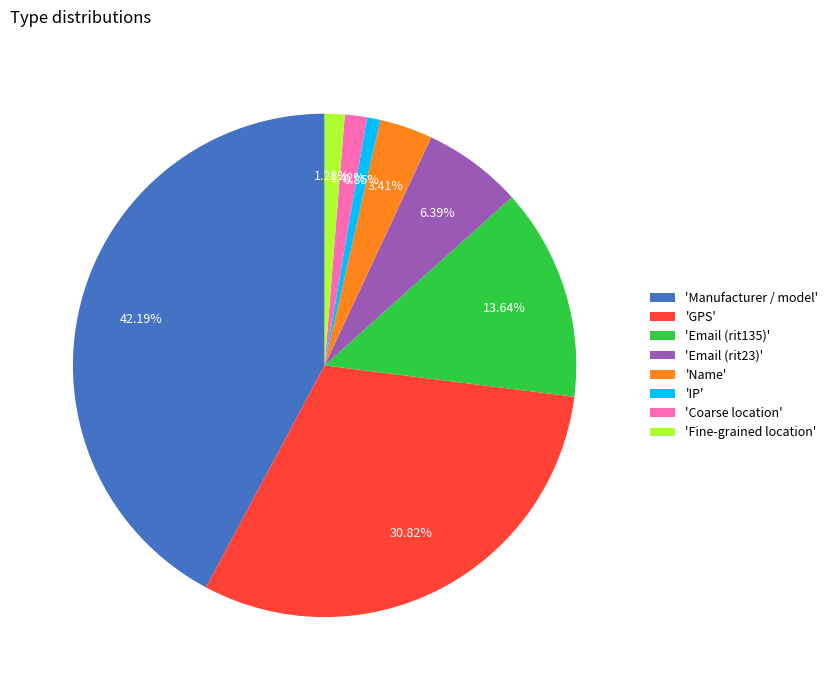

Is there any slice that represents more than half of the pie?

No